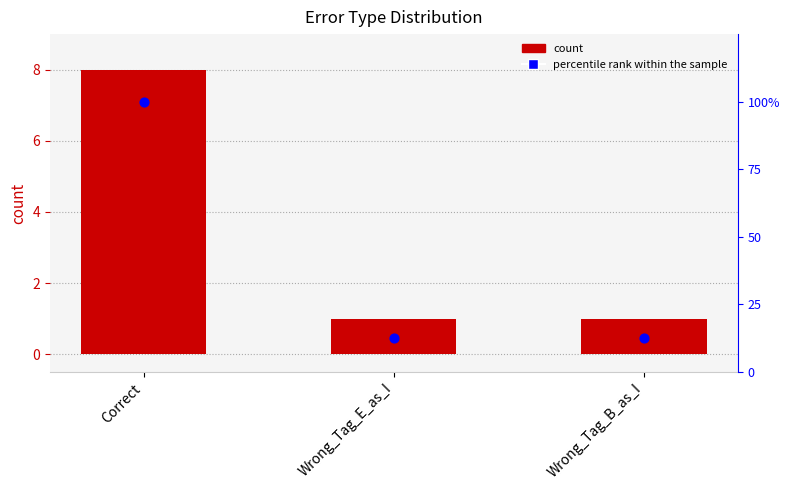

At how many categories does at least one series exceed 18?

1